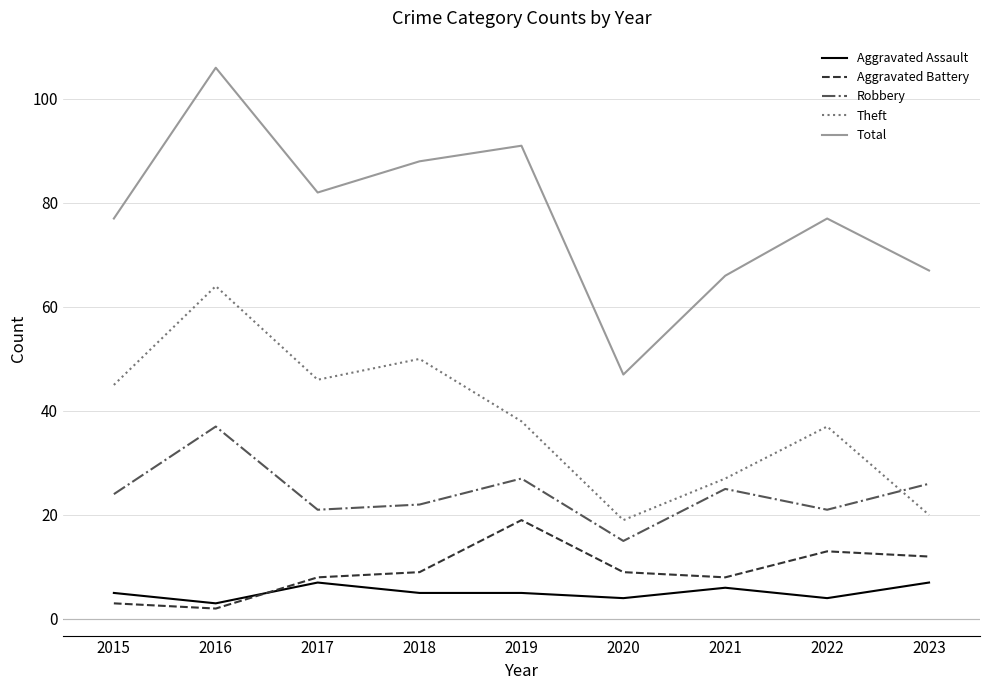

What is the difference between the maximum and second lowest values in the Aggravated Assault series?

3